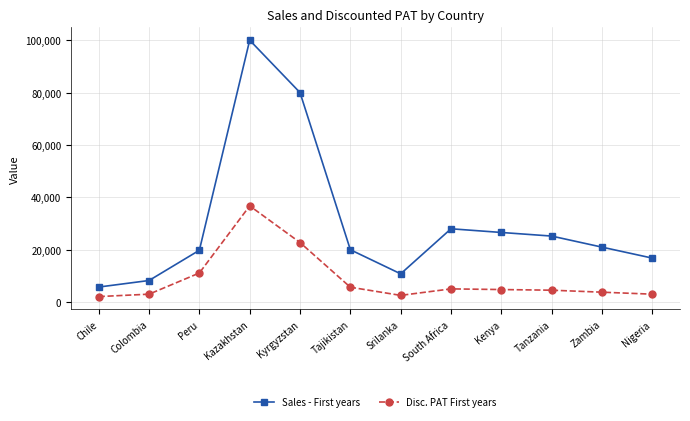

What is the highest value of the Disc. PAT First years series?

36748.6